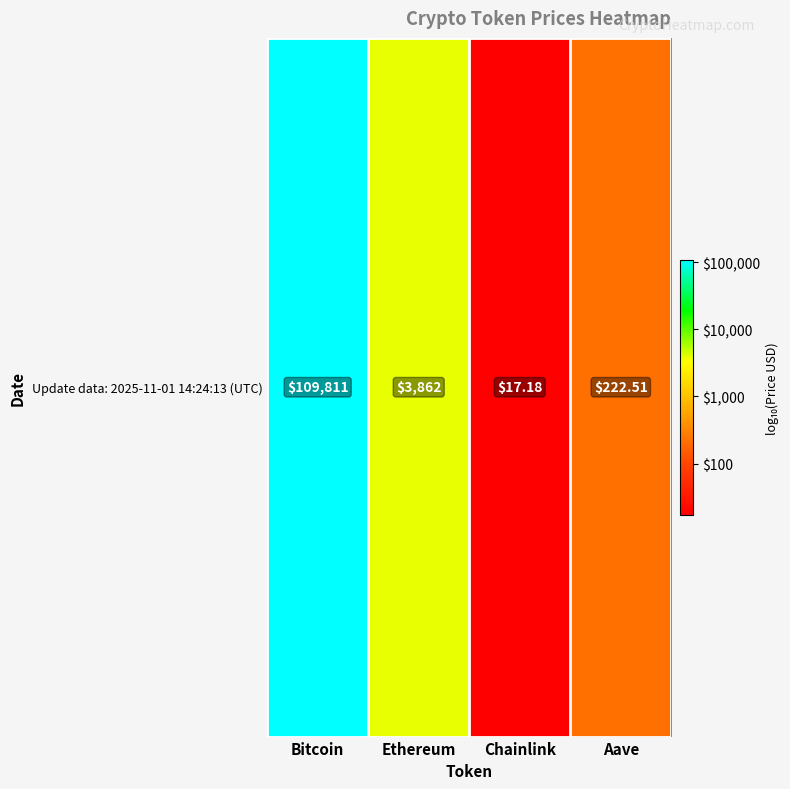

Count the number of data series in this chart.

1